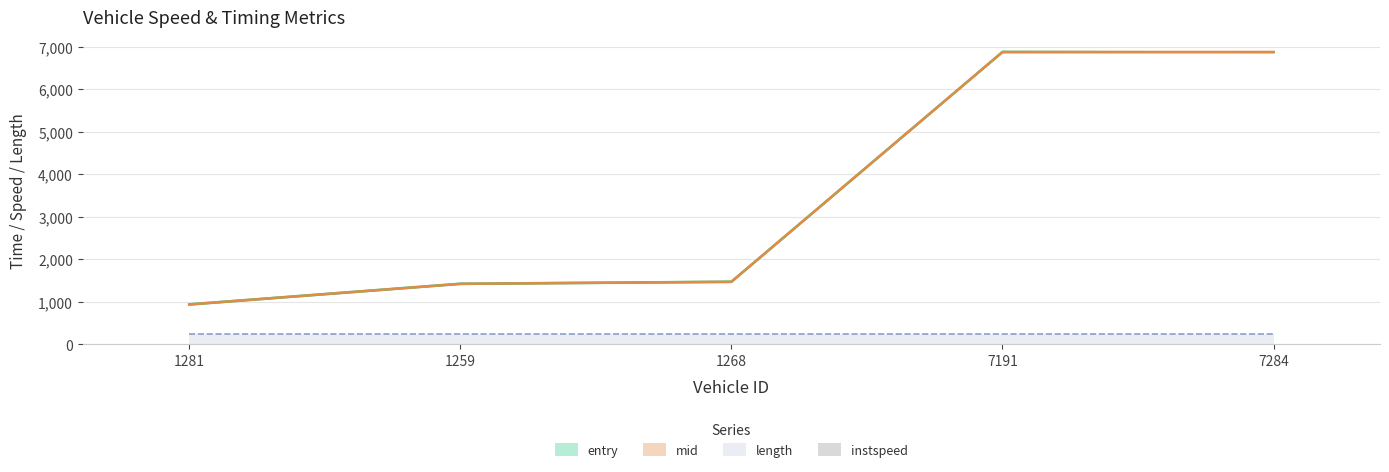

Are the bars grouped side by side (vs. stacked)?

No